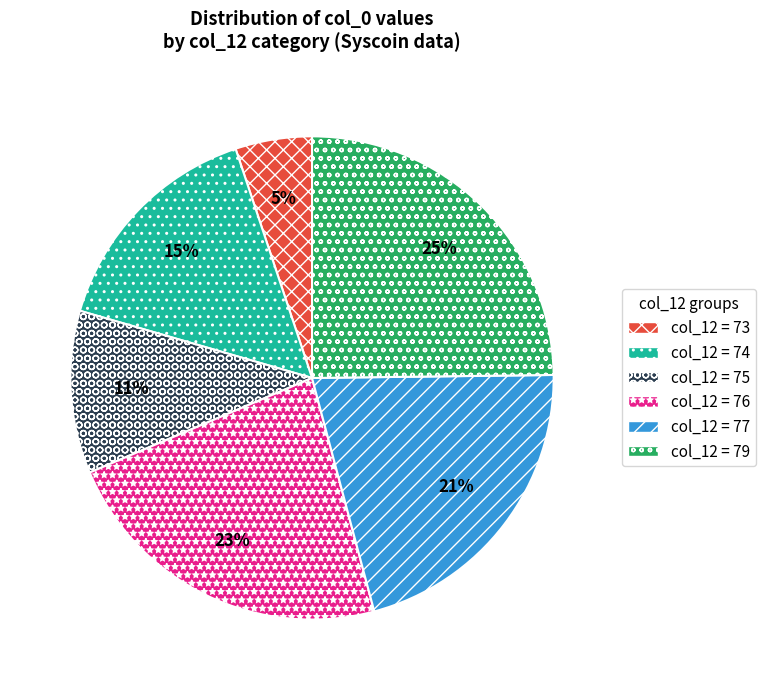

To the nearest percent, what is the difference between the largest and smallest slice percentages?

20%